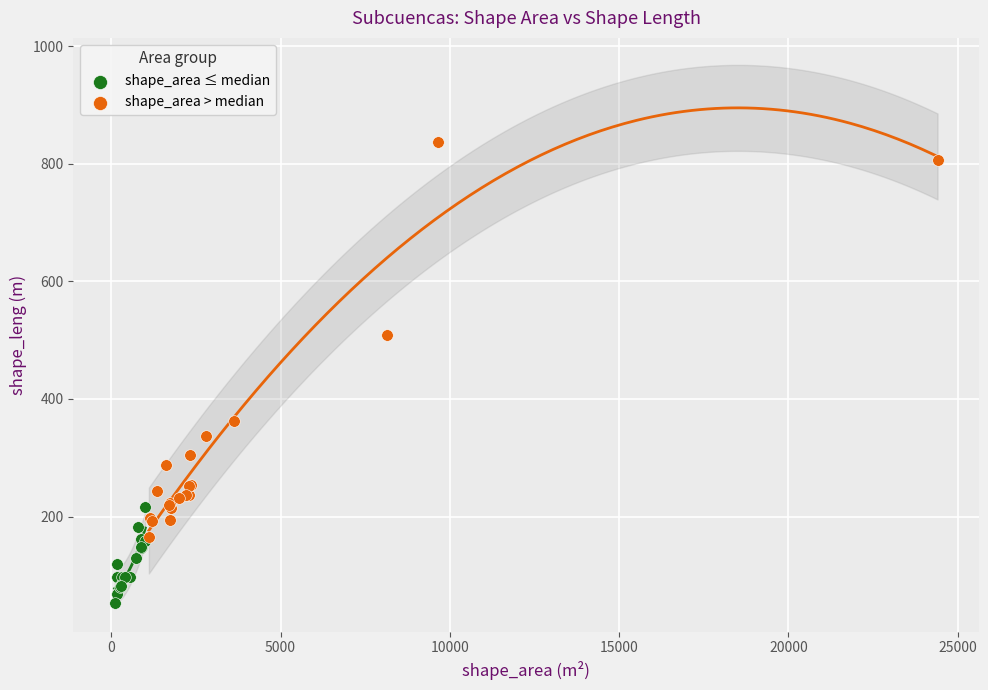

Which series contains the highest Y value?

shape_area > median